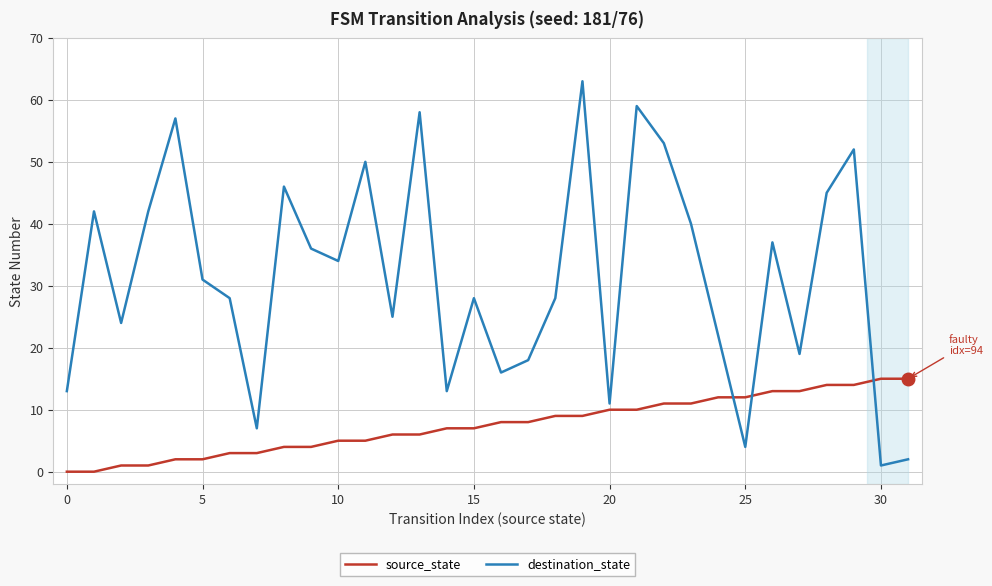

Which series has the largest total across all categories?

destination_state